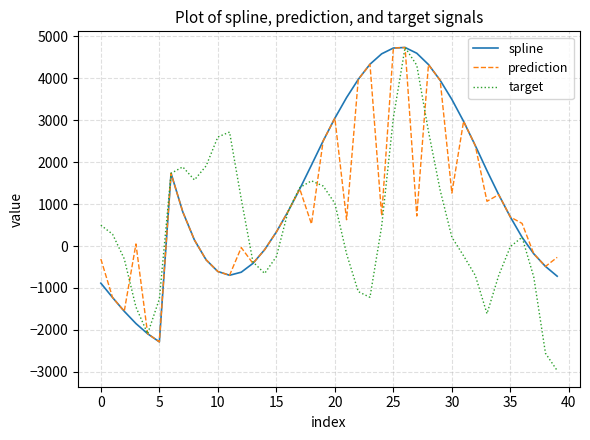

What is the maximum value shown in the chart?

4732.2